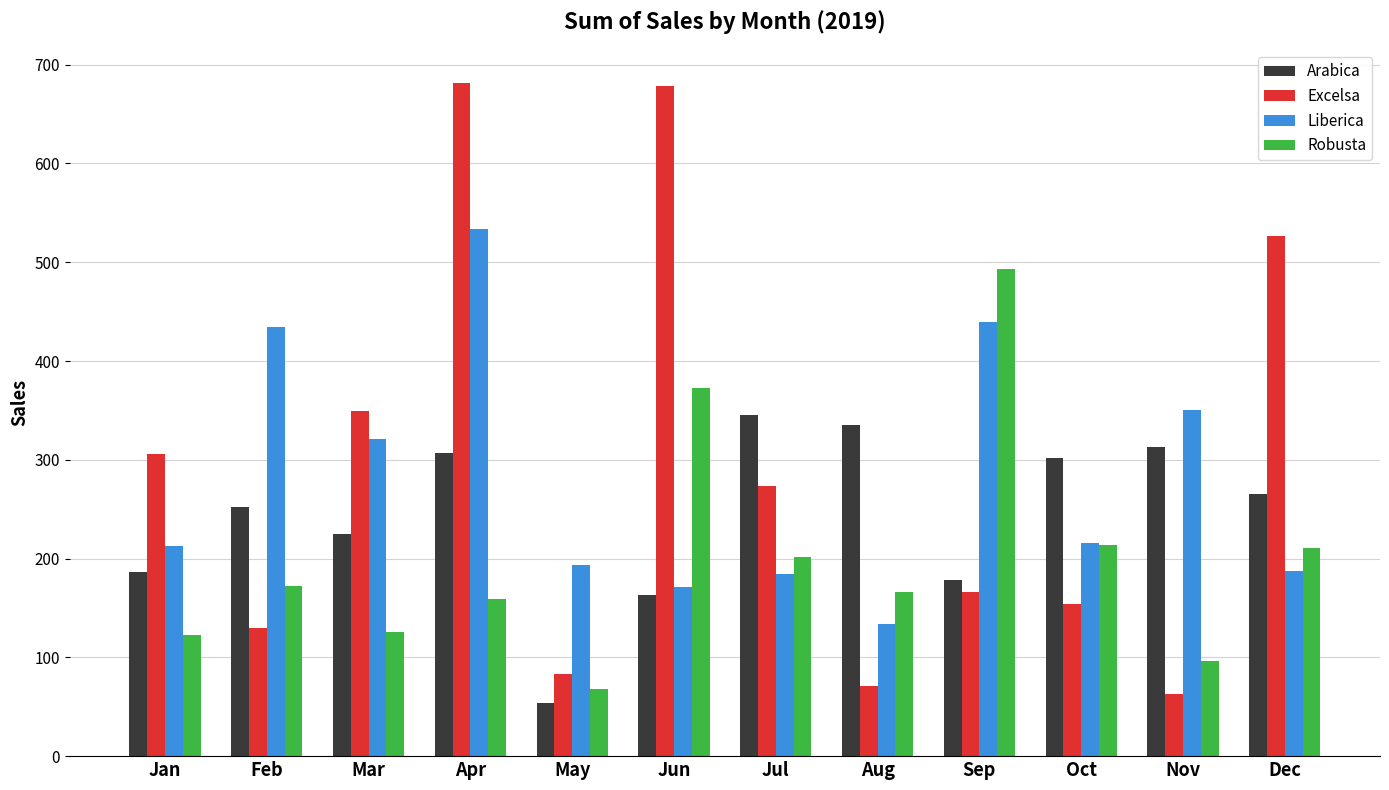

Are the bars horizontal?

No